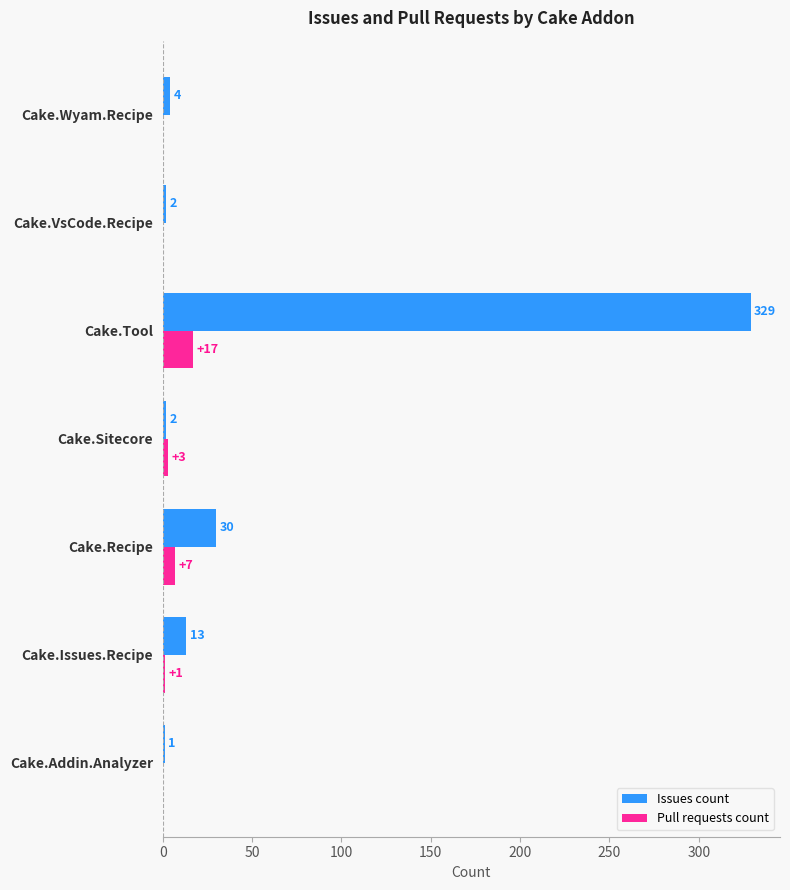

Is it true that Issues count equals 1 at Cake.Addin.Analyzer?

True